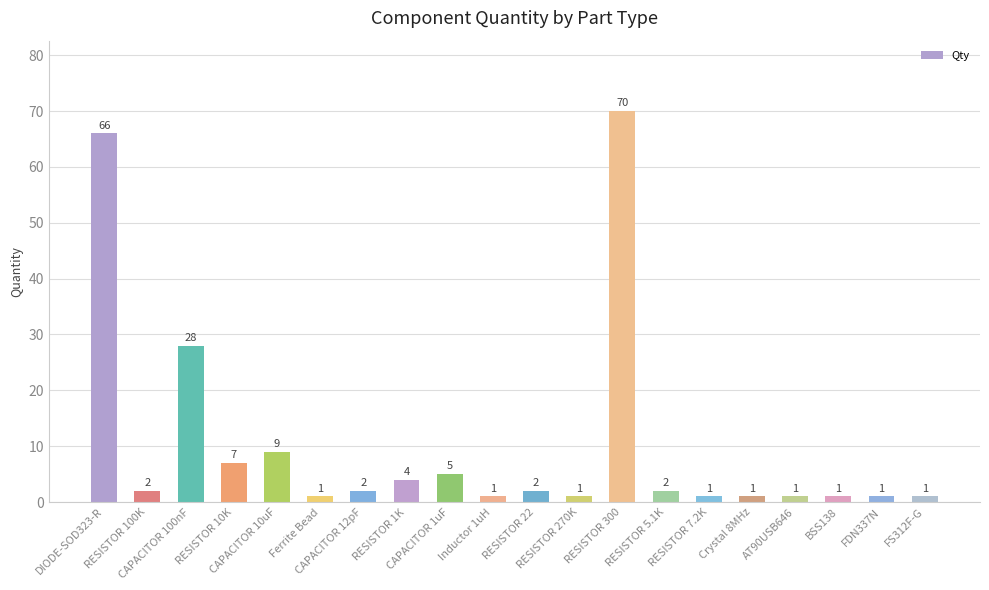

Is it true that the value at DIODE-SOD323-R is 117?

False